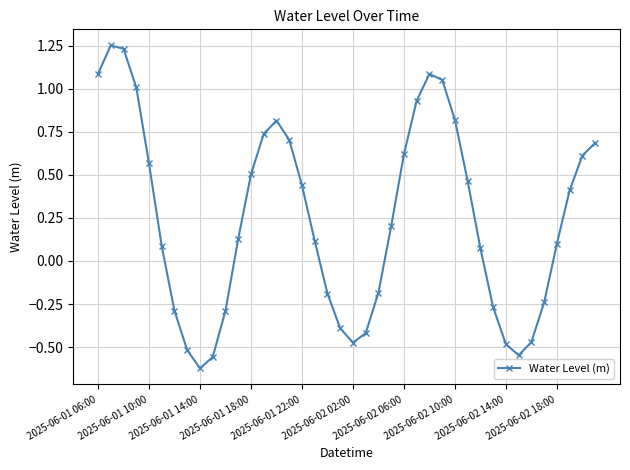

How many interior local peaks (higher than both neighbors) does the data have?

3